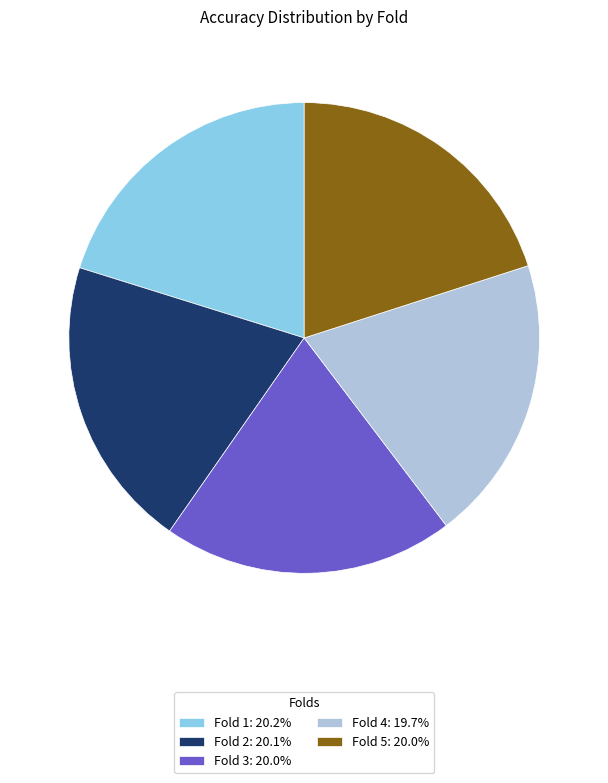

Is Fold 2: 20.1% the majority of the pie?

No